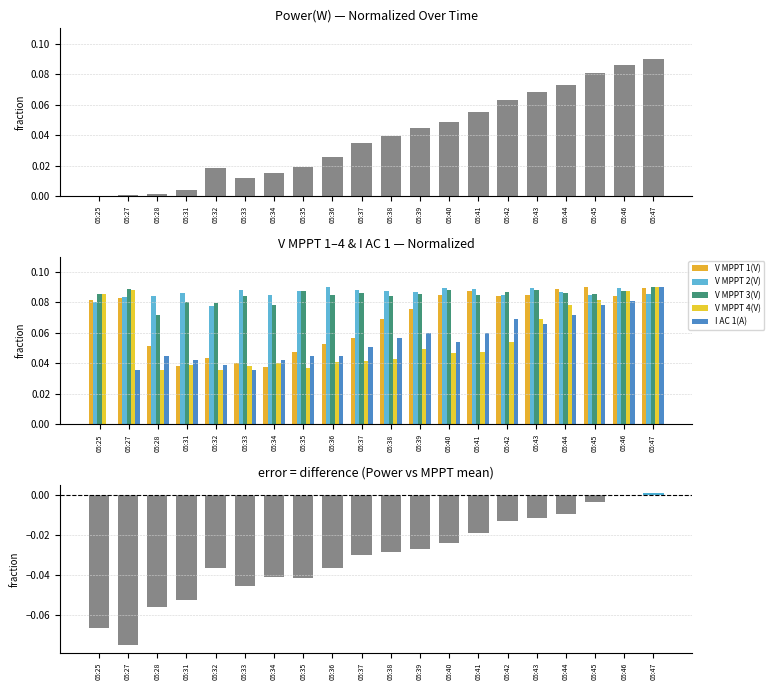

Where is V MPPT 3(V) nearest to the value 0?

05:28